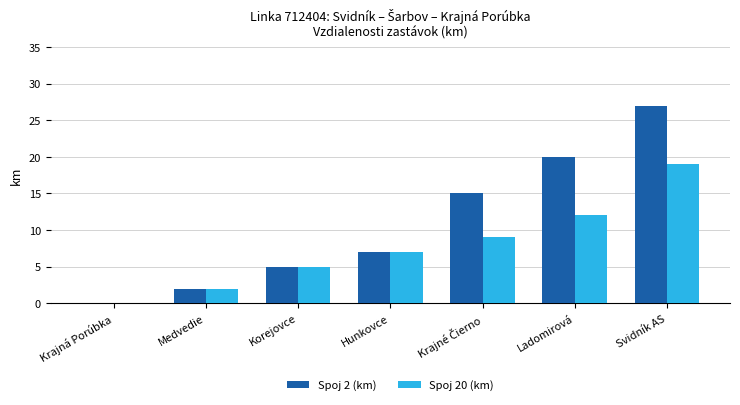

At which category is the sum across all series the highest?

Svidník AS